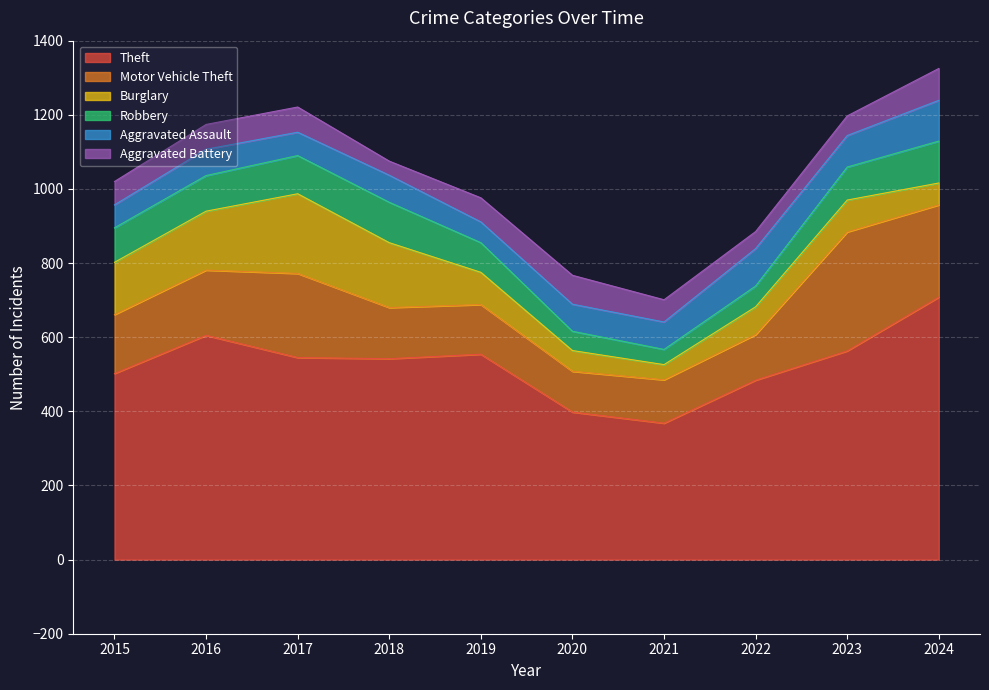

Reading right to left, list all the values displayed in this chart.

Theft: 708	563	484	368	398	554	542	545	605	502
Motor Vehicle Theft: 249	321	123	117	110	134	138	227	176	159
Burglary: 59	86	75	41	56	87	175	215	159	141
Robbery: 113	89	56	41	52	80	109	103	96	93
Aggravated Assault: 110	85	101	74	73	56	73	63	71	62
Aggravated Battery: 86	53	46	60	78	65	38	68	67	63